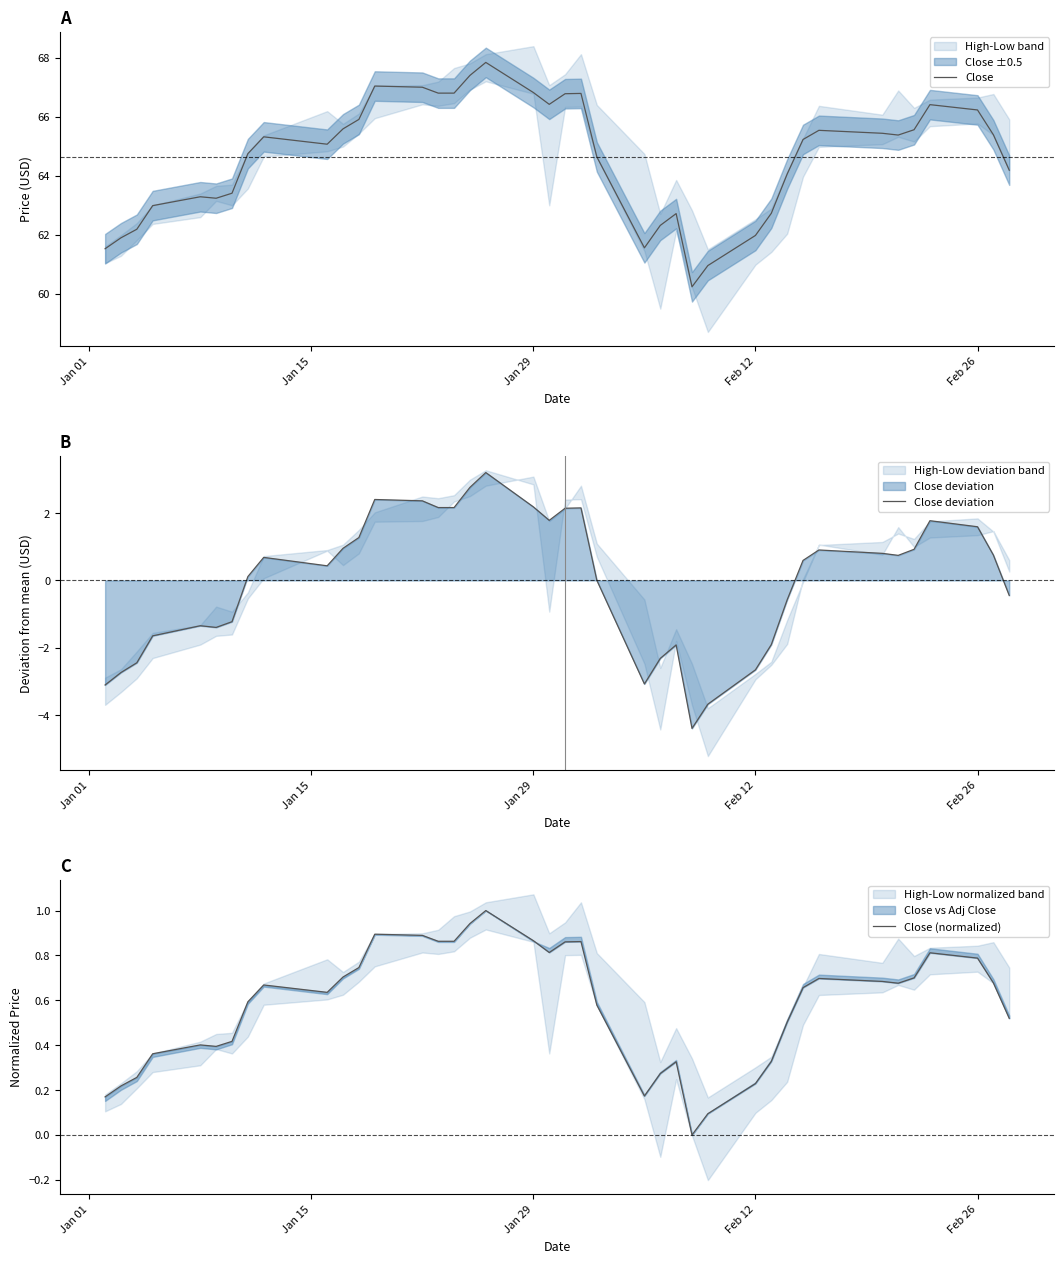

What is the minimum value for Close?

60.2